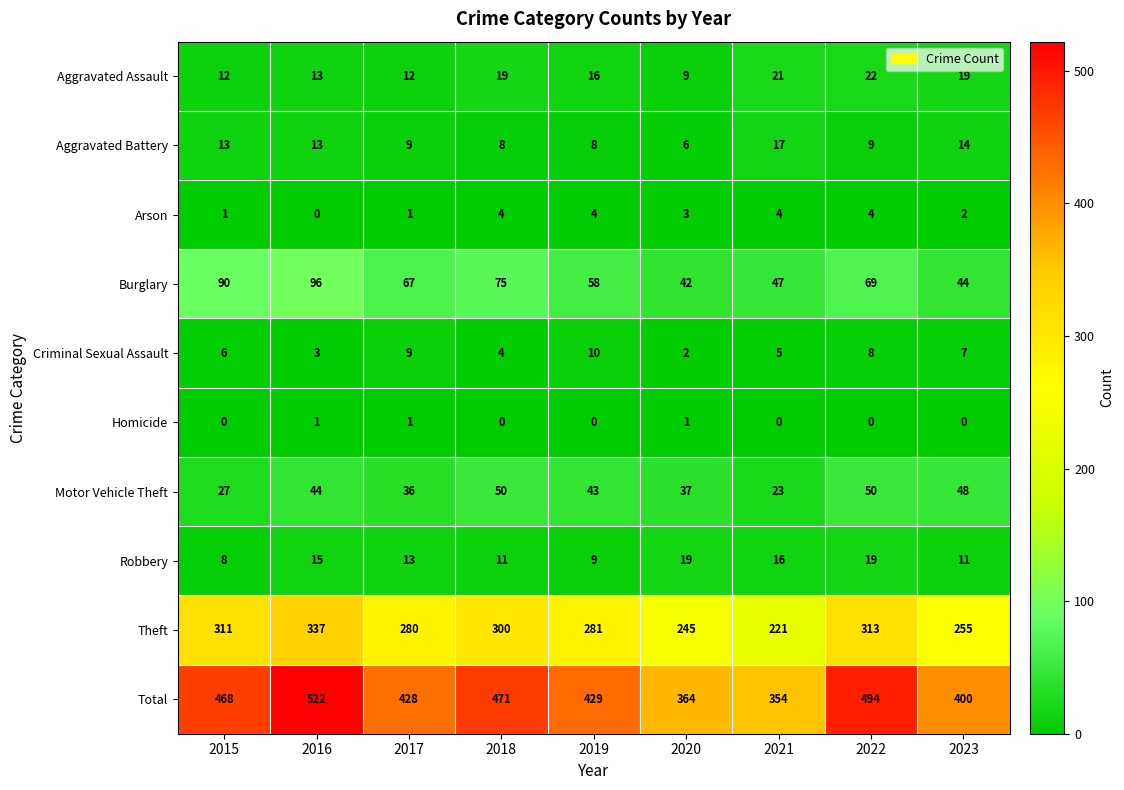

How many series are shown in this chart?

10